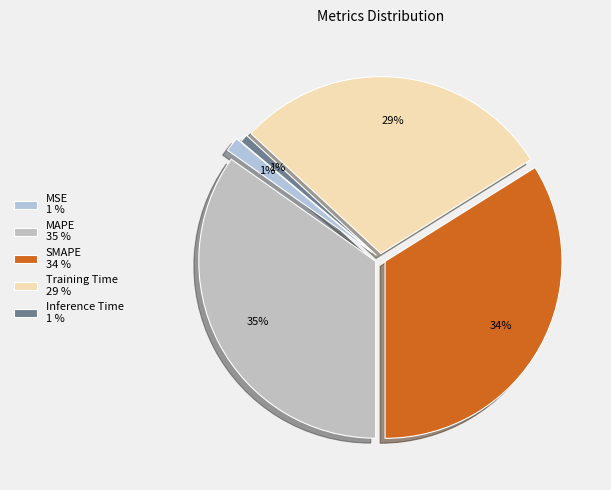

How many segments does this pie chart have?

5